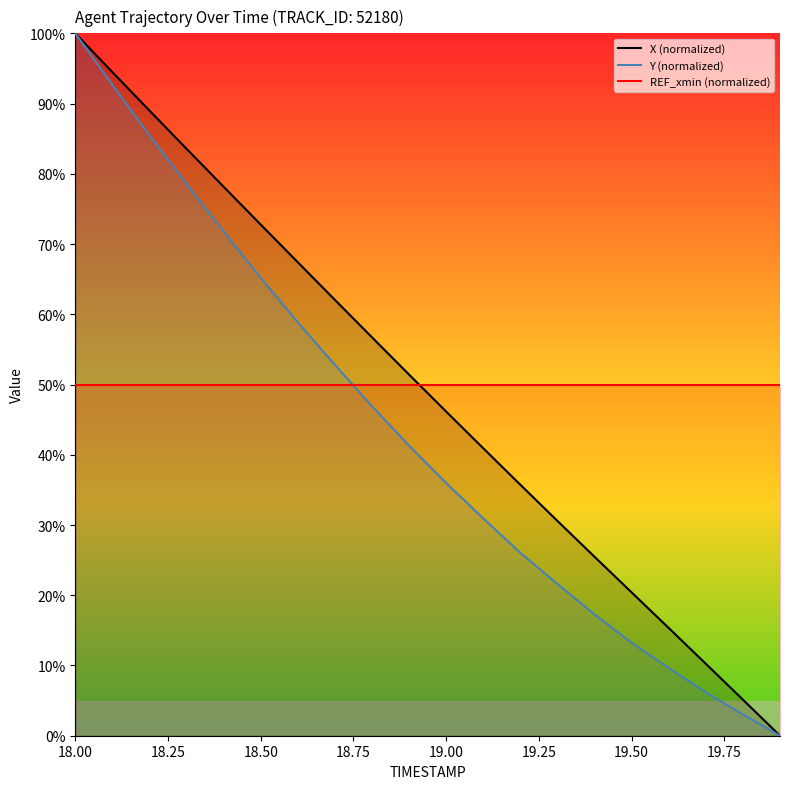

How many intersections are there between Y (normalized) and REF_xmin (normalized)?

1